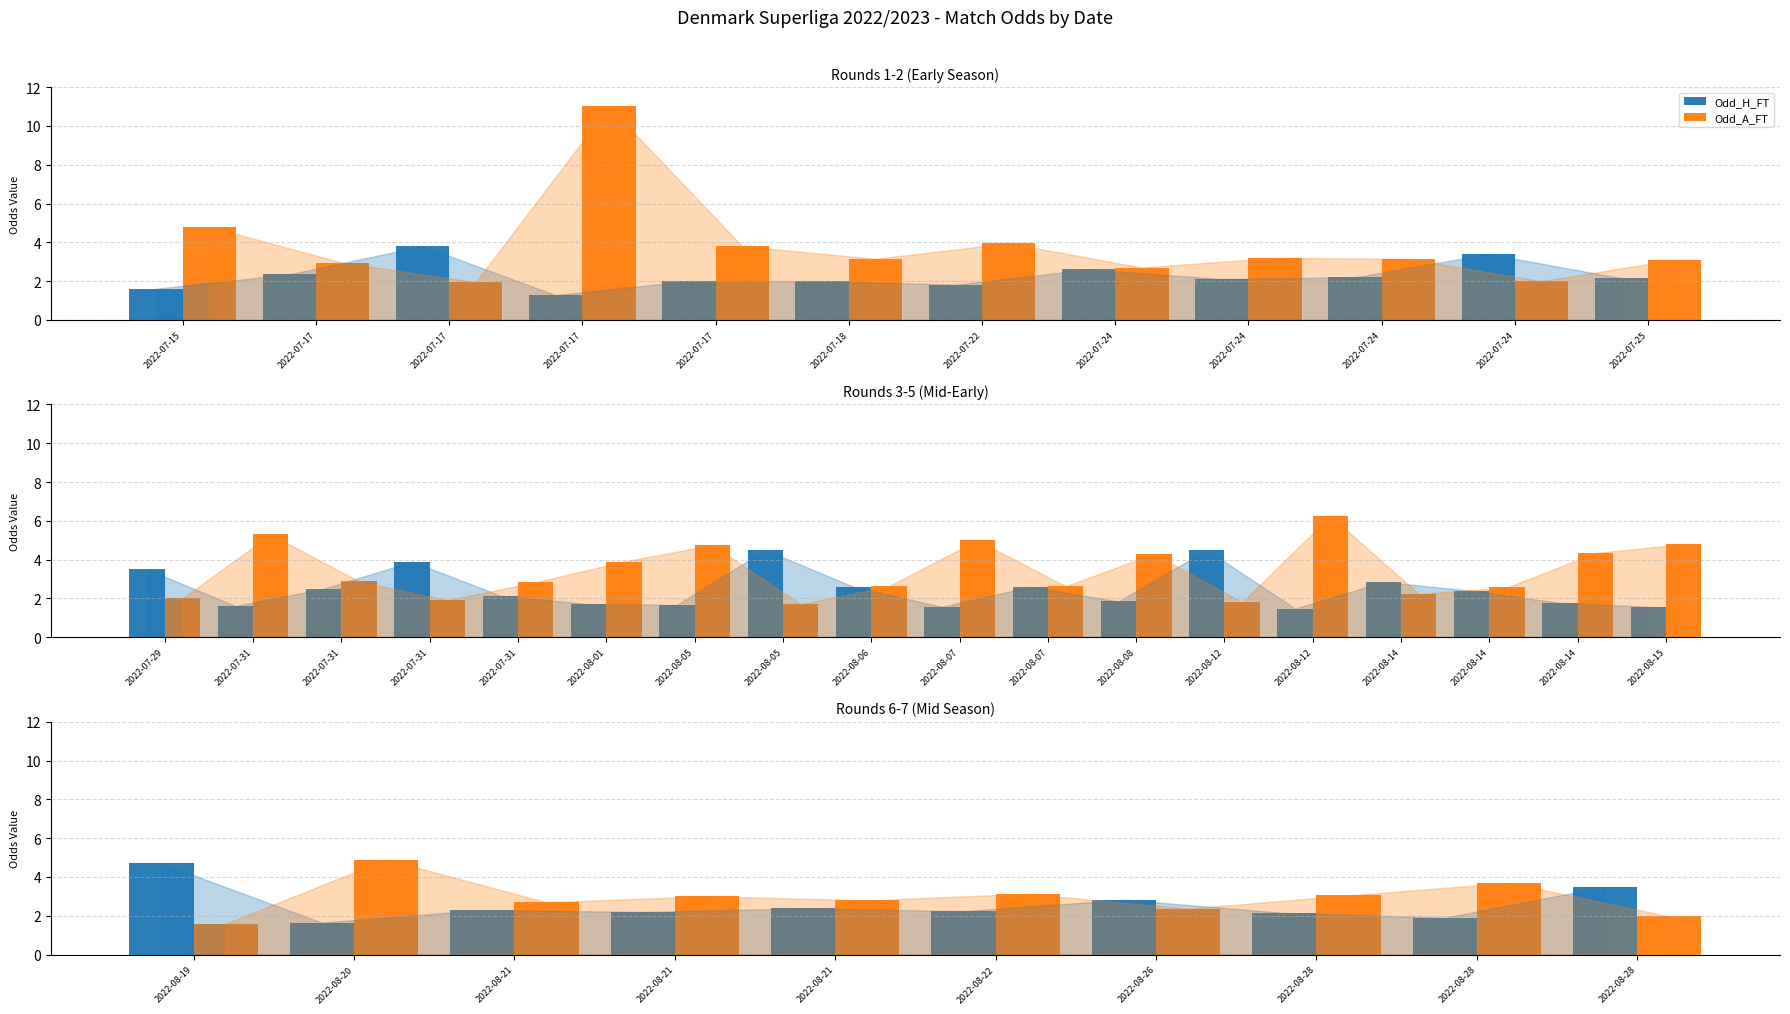

What is the value of the Odd_A_FT bar at the 7th from the left?

2.4